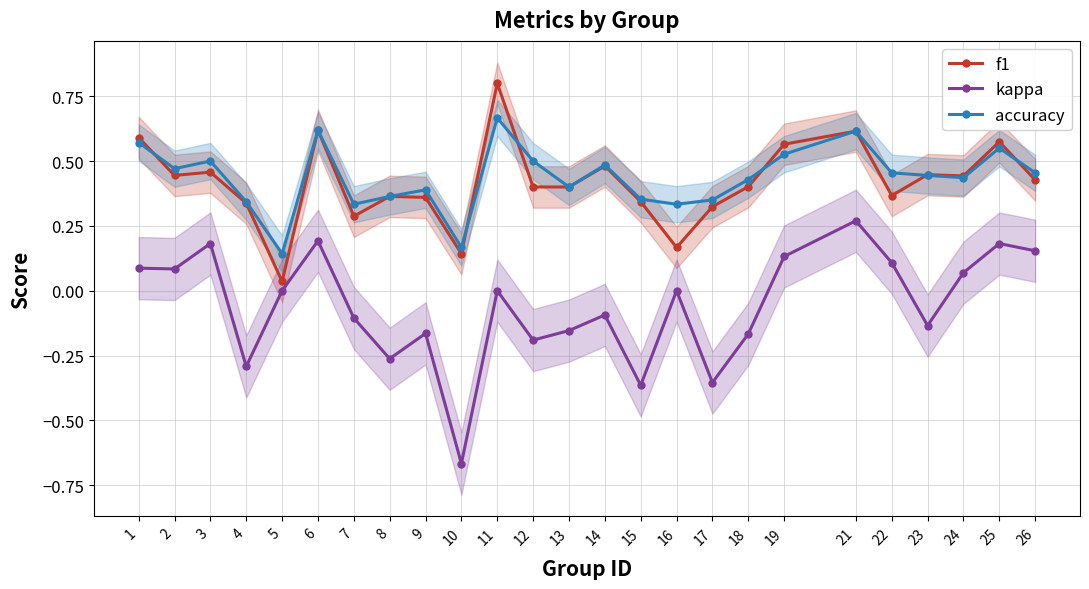

What are all the series names shown in the legend?

f1, kappa, accuracy